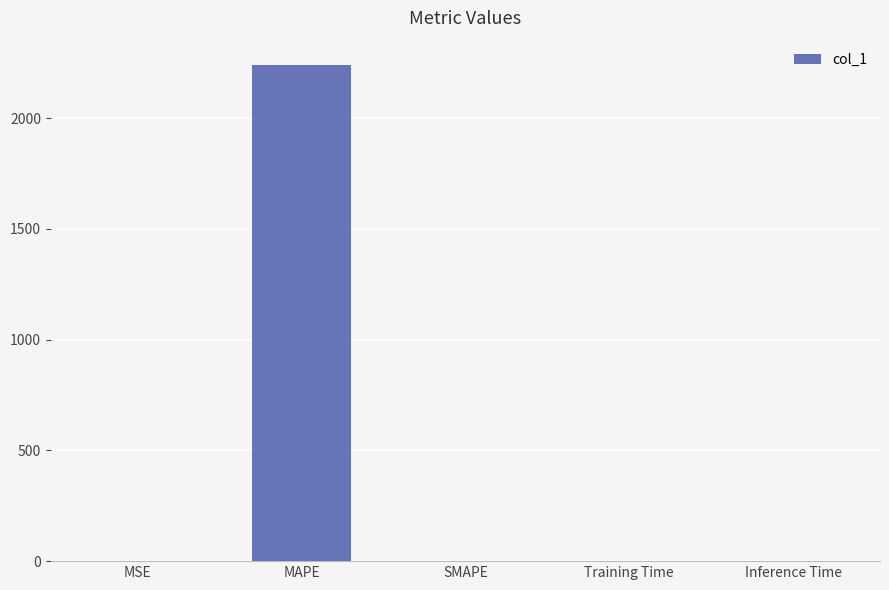

What is the greatest value displayed?

2237.6